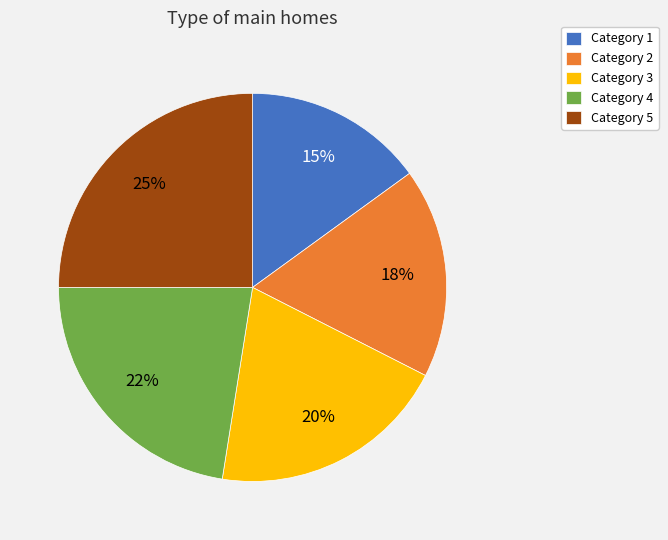

Which slice is the largest?

Category 5